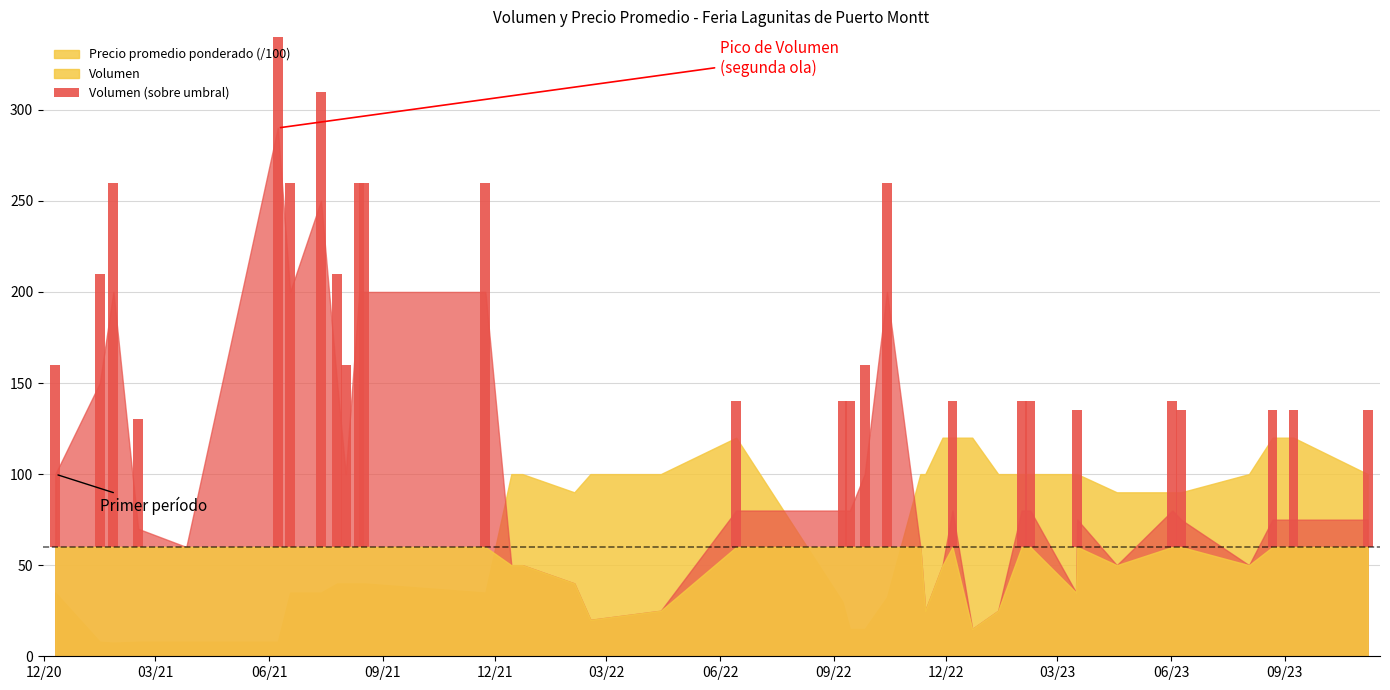

What is the greatest value displayed?

290